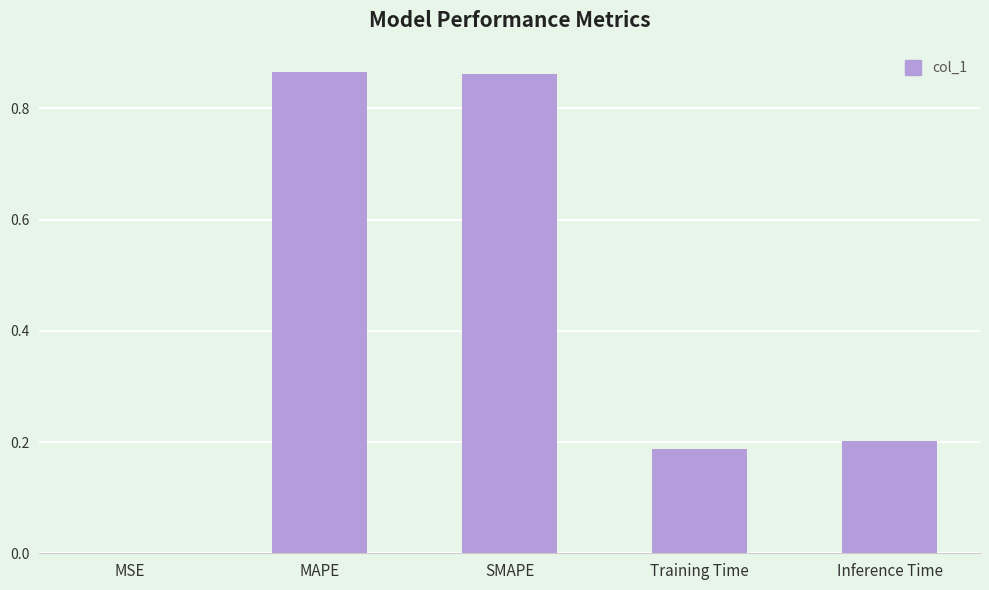

What is the change in value from SMAPE to Training Time?

-0.7